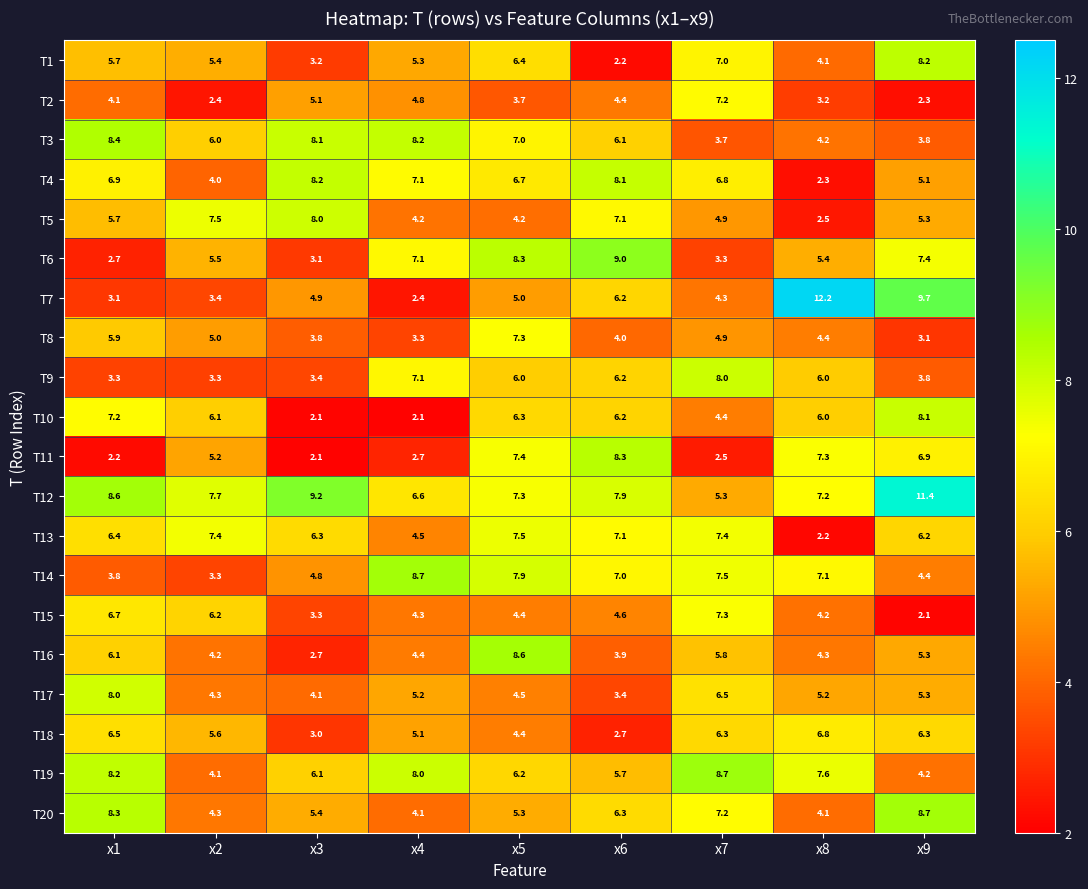

Which series has the widest spread of values?

T7